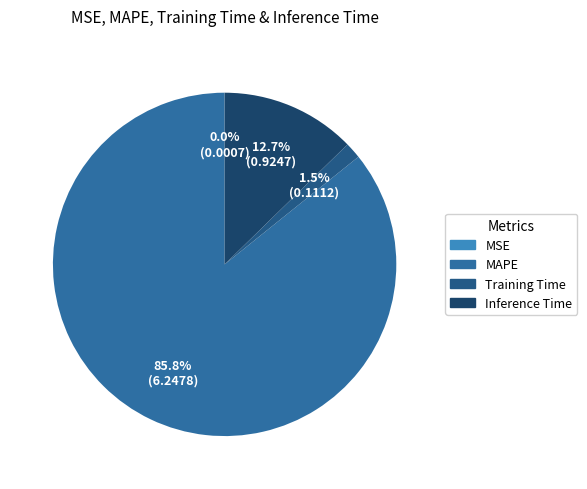

What is the change in value from MAPE to Inference Time?

-5.3